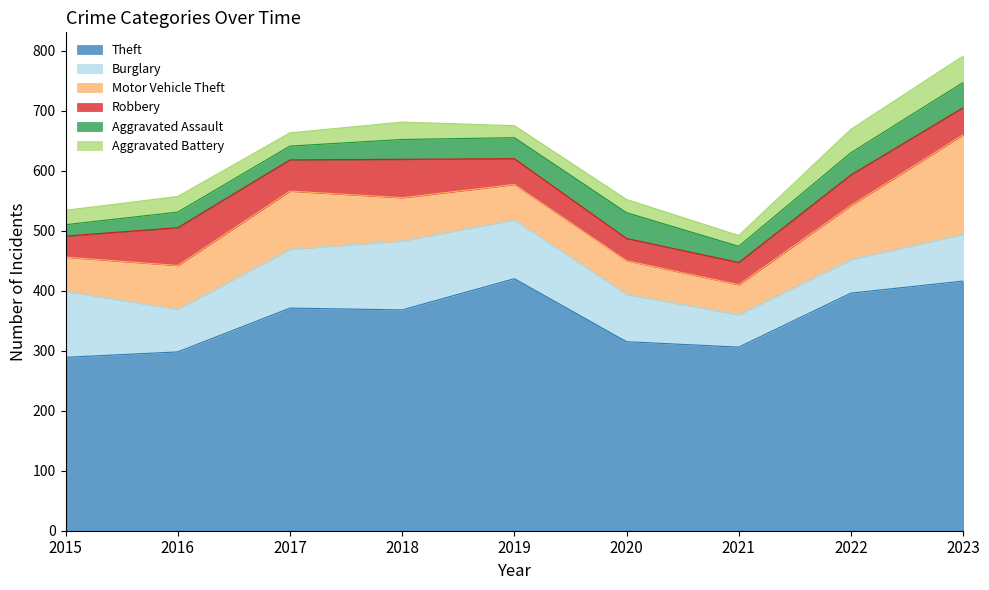

What is the value of the Theft point at the 4th from the left?

368